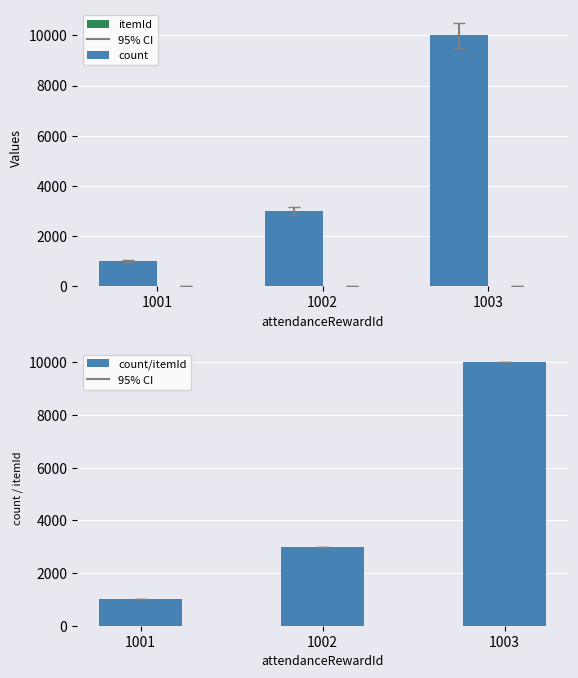

Which series has the largest total across all categories?

count